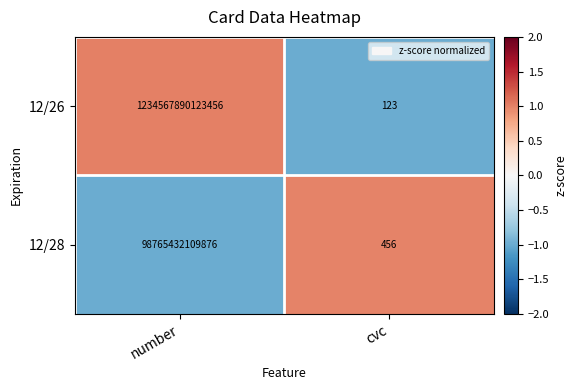

At which label is 12/28 closest to 49382716055166?

number